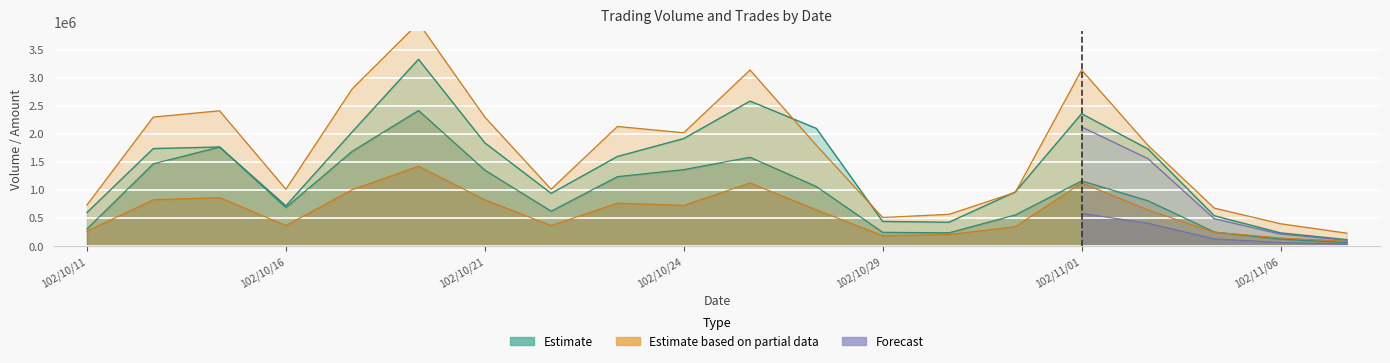

What is the label of the 14th point from the right?

102/10/21